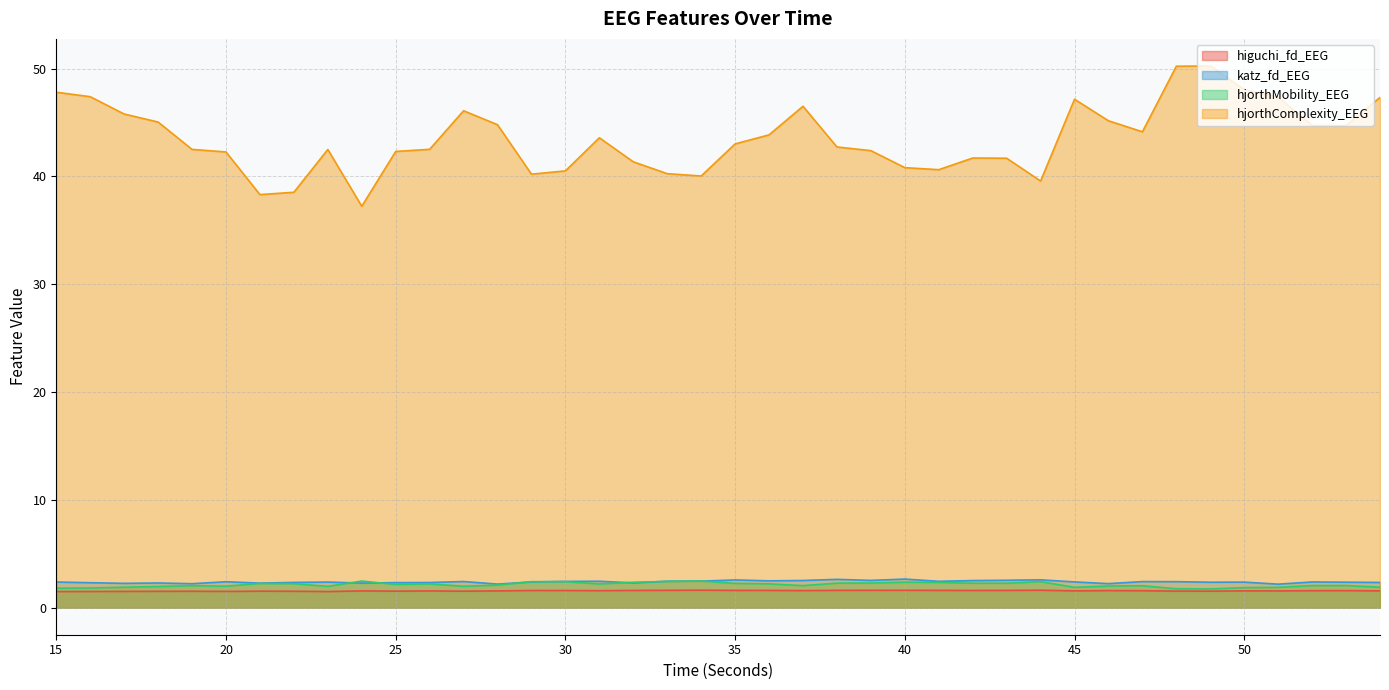

How many lines are shown in the chart?

4